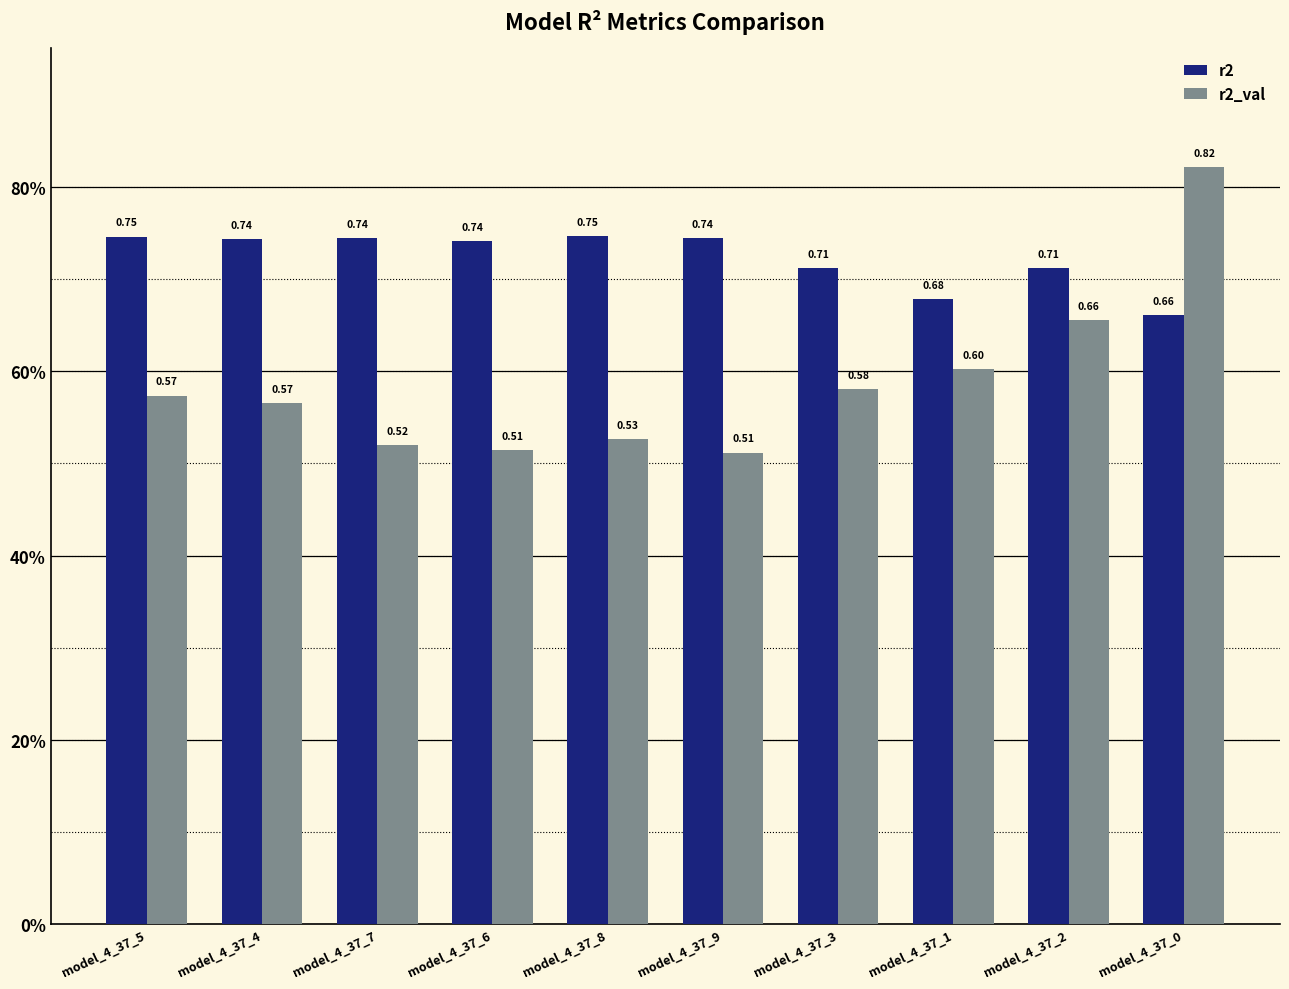

What is the total value across all series at model_4_37_9?

1.3